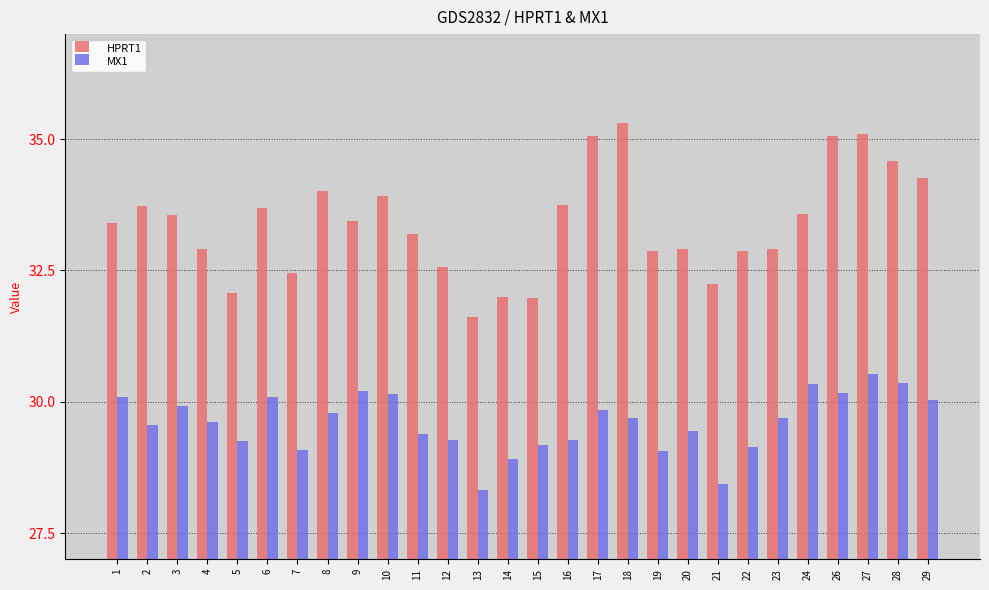

Rank the series by their average value, from lowest to highest.

MX1, HPRT1